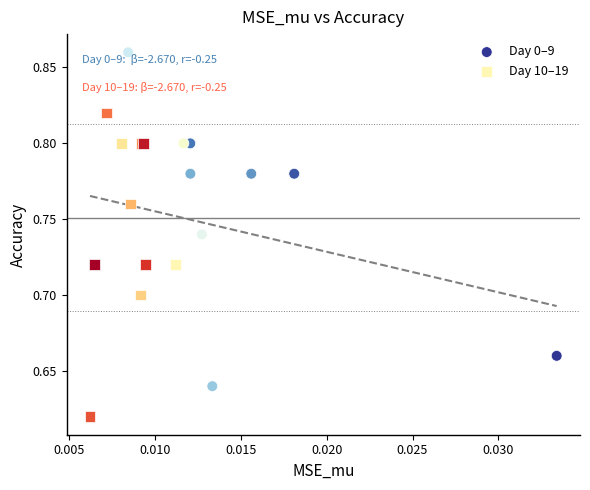

Which series contains the highest Y value?

Day 0–9